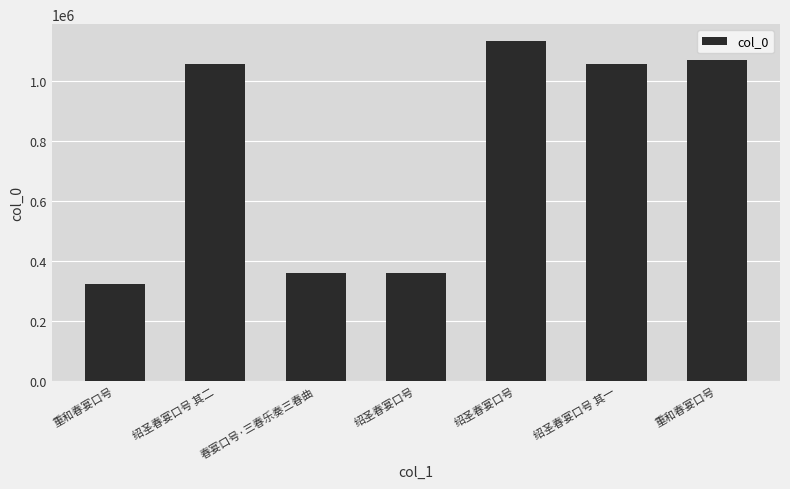

Is it true that the value at 绍圣春宴口号 其一 is 1057278?

True